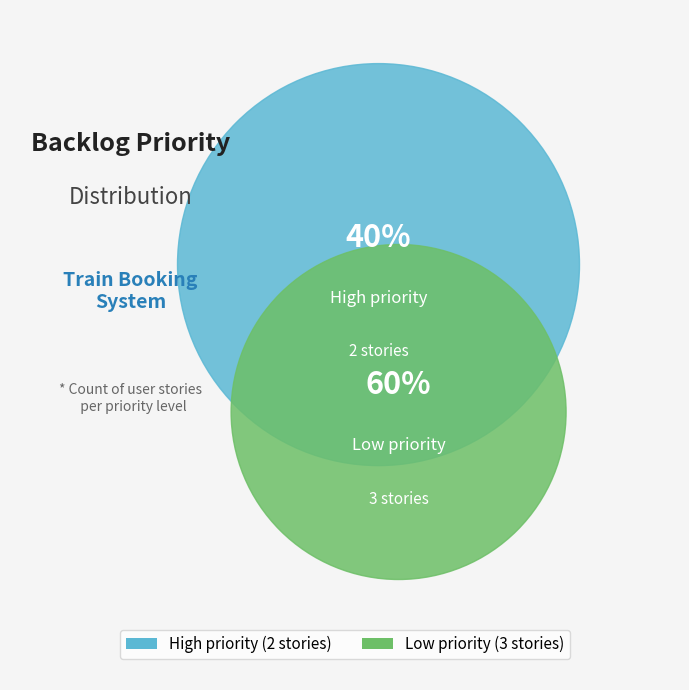

What is the smallest slice in the pie chart?

high